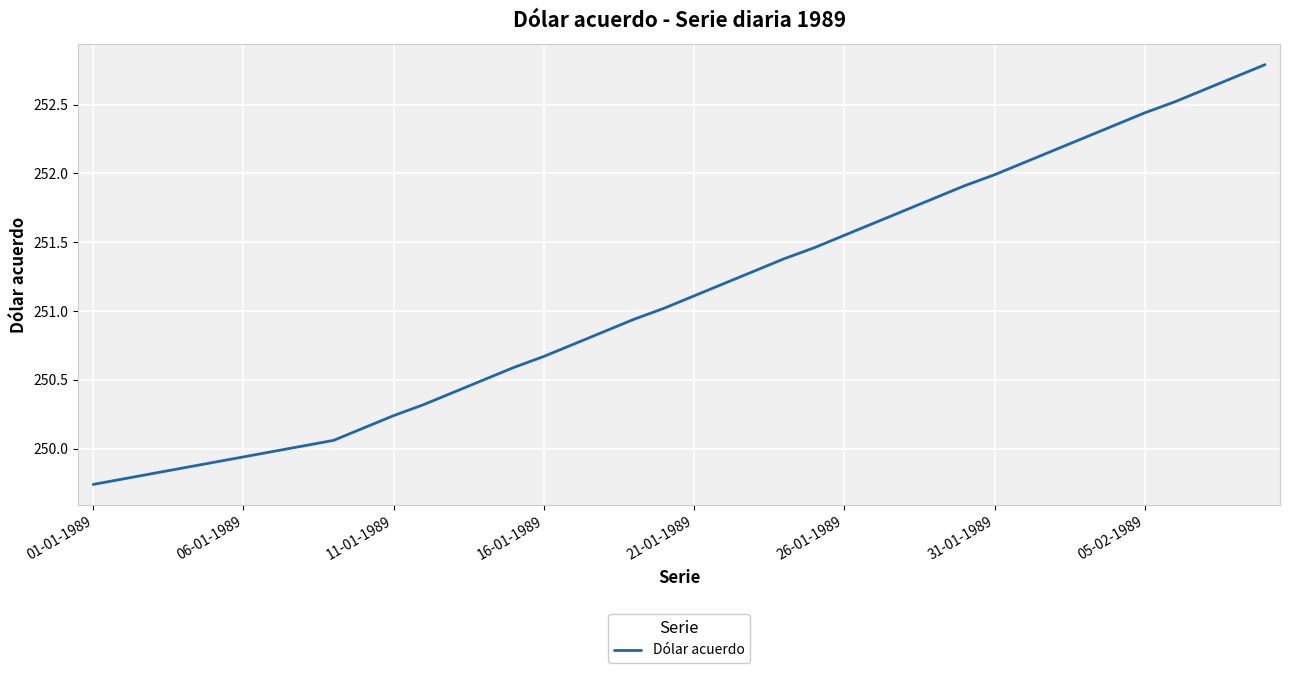

What is the maximum value shown in the chart?

252.8